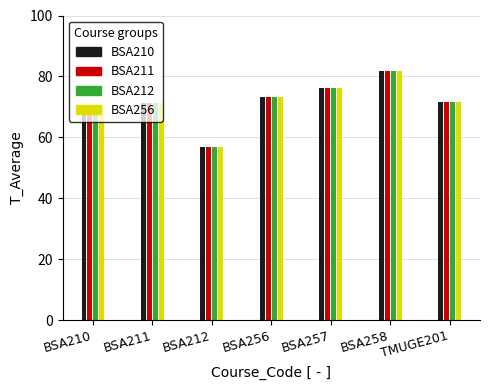

How many categories are shown in the chart?

7